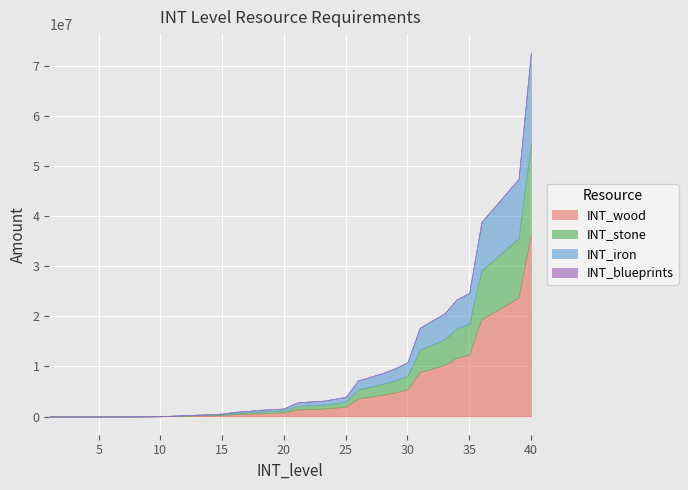

True or false: INT_blueprints and INT_iron intersect in this chart.

False